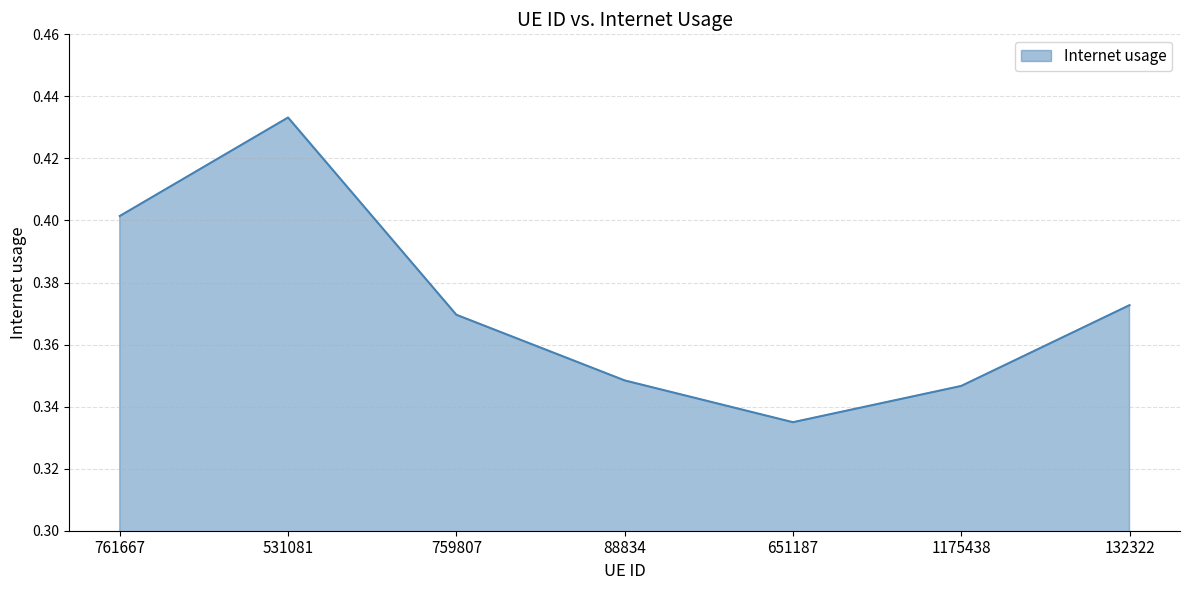

What position from the right is 132322?

1